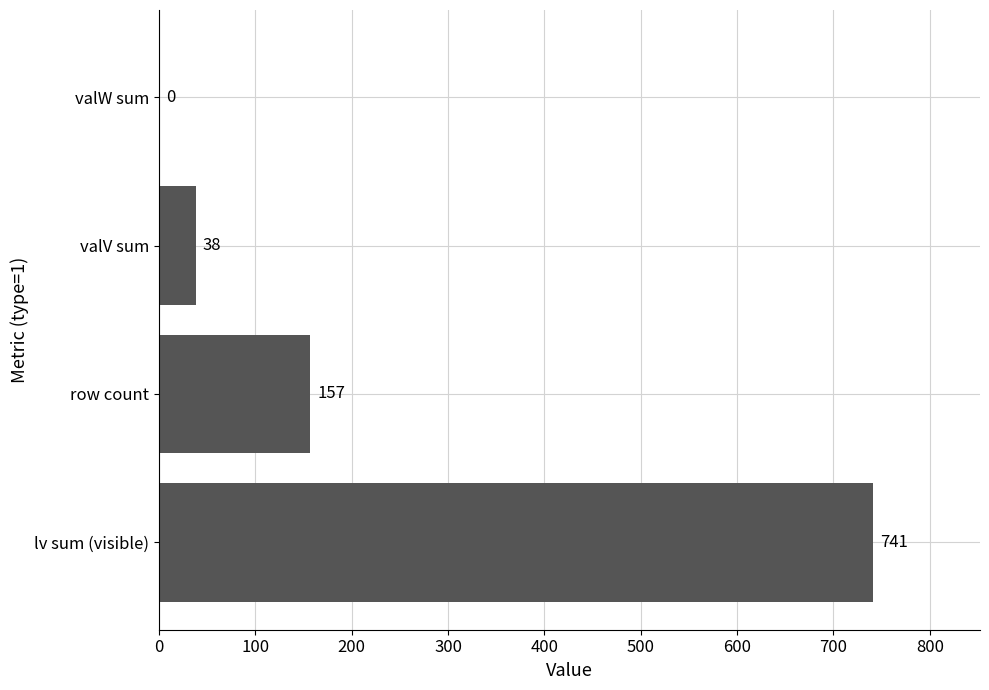

What is the sum of all values?

936